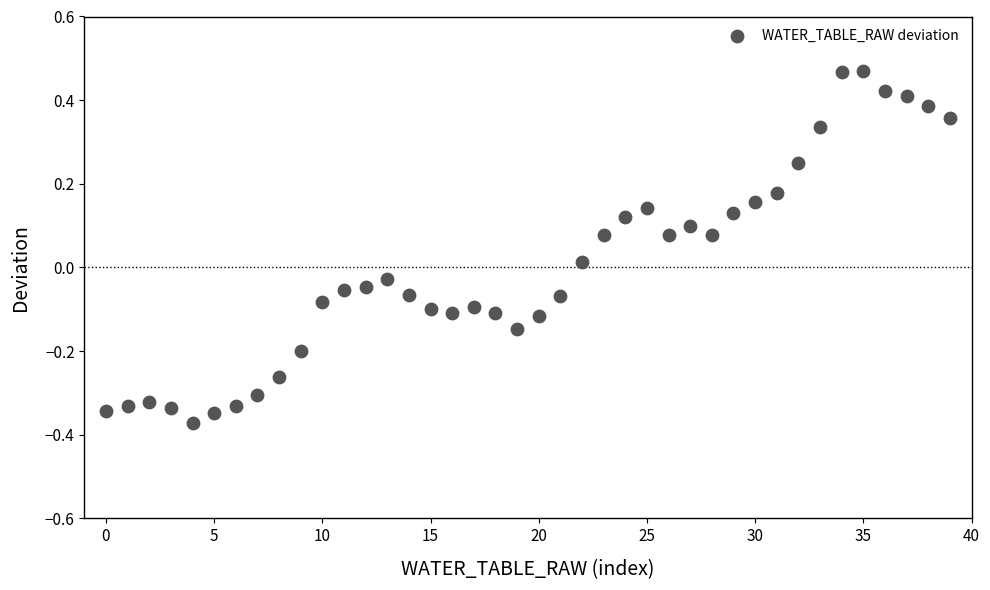

What is the range of Y values (max minus min)?

0.8